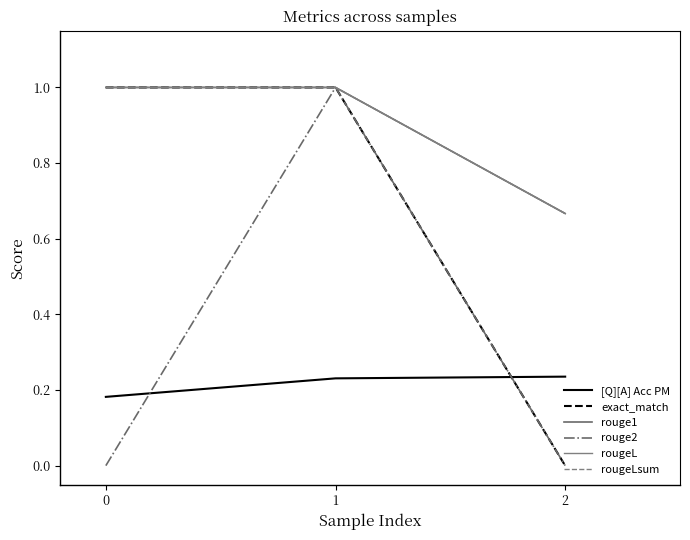

How many lines are shown in the chart?

6